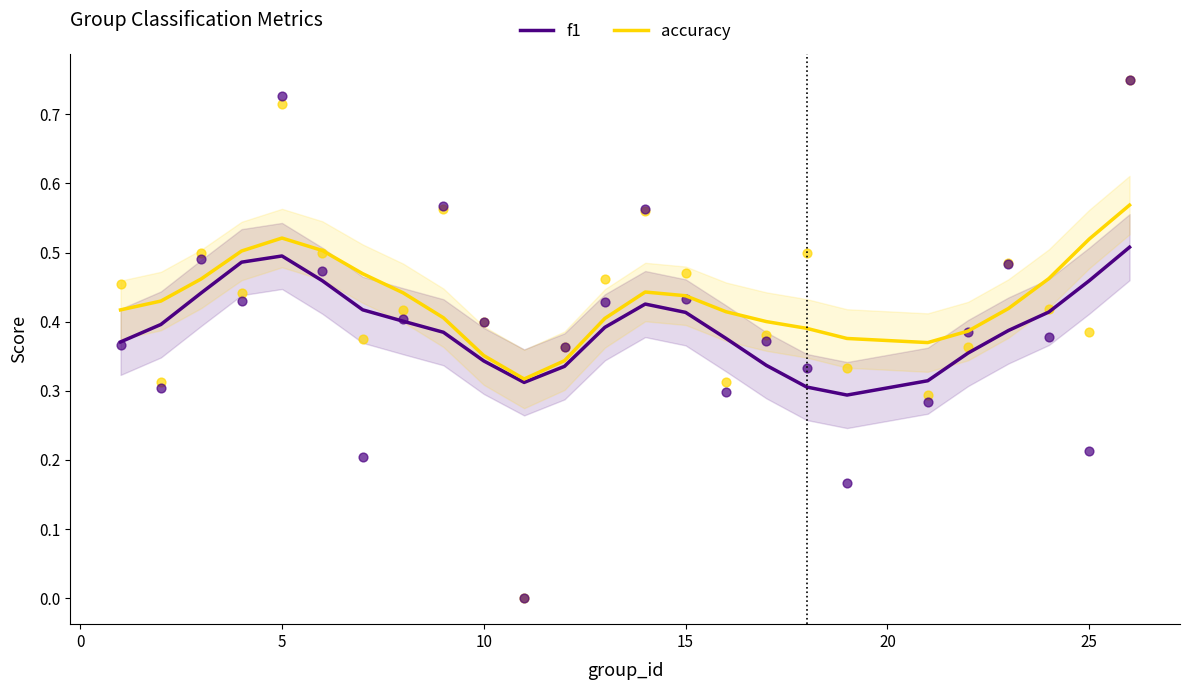

What are all the series names shown in the legend?

f1, accuracy